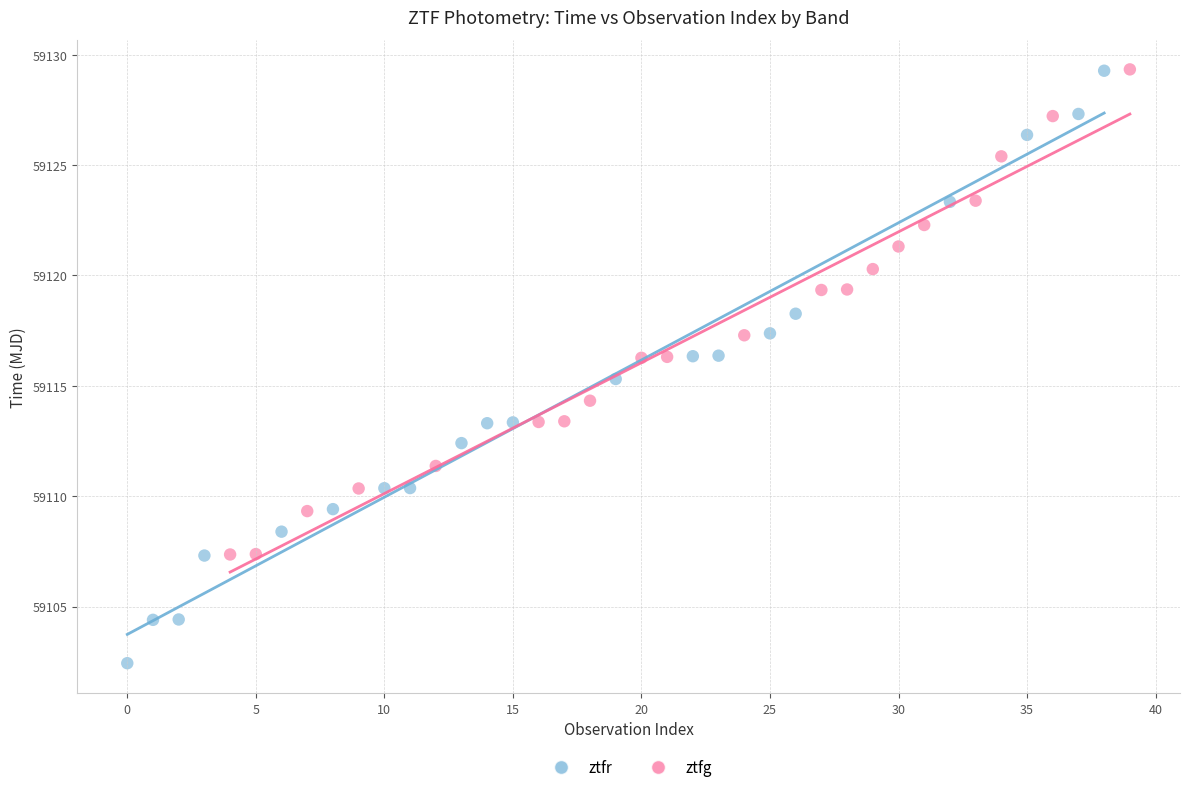

Which series contains the lowest Y value?

ztfr